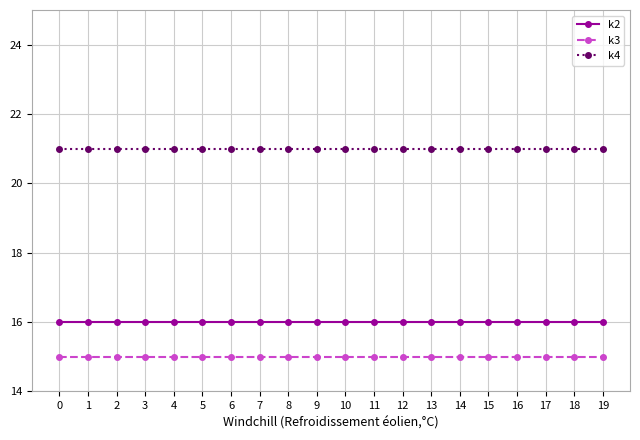

What is the greatest value displayed?

21